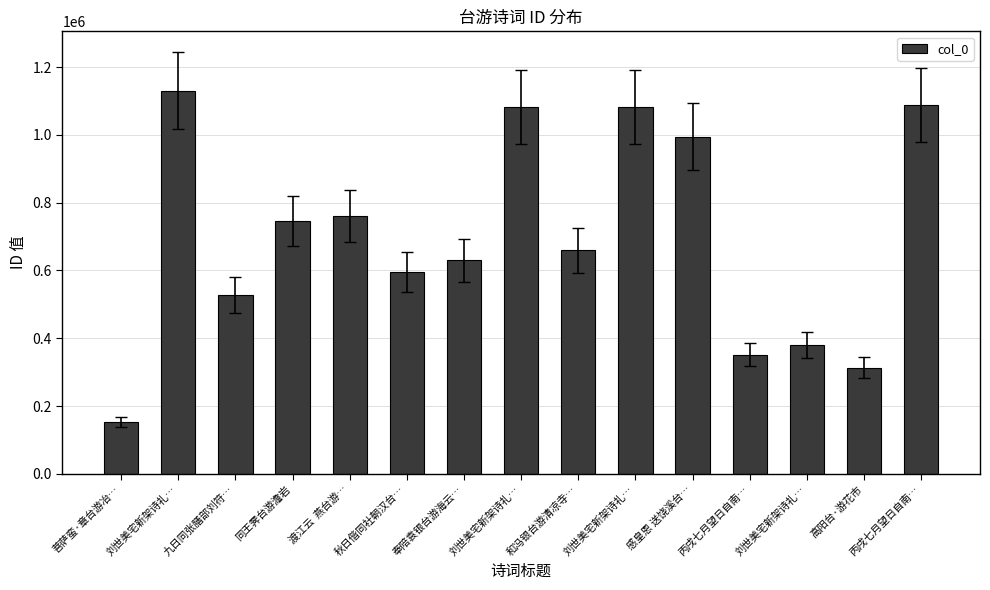

What is the approximate value at 刘世美宅新架诗礼…, to the nearest 50?

1082650